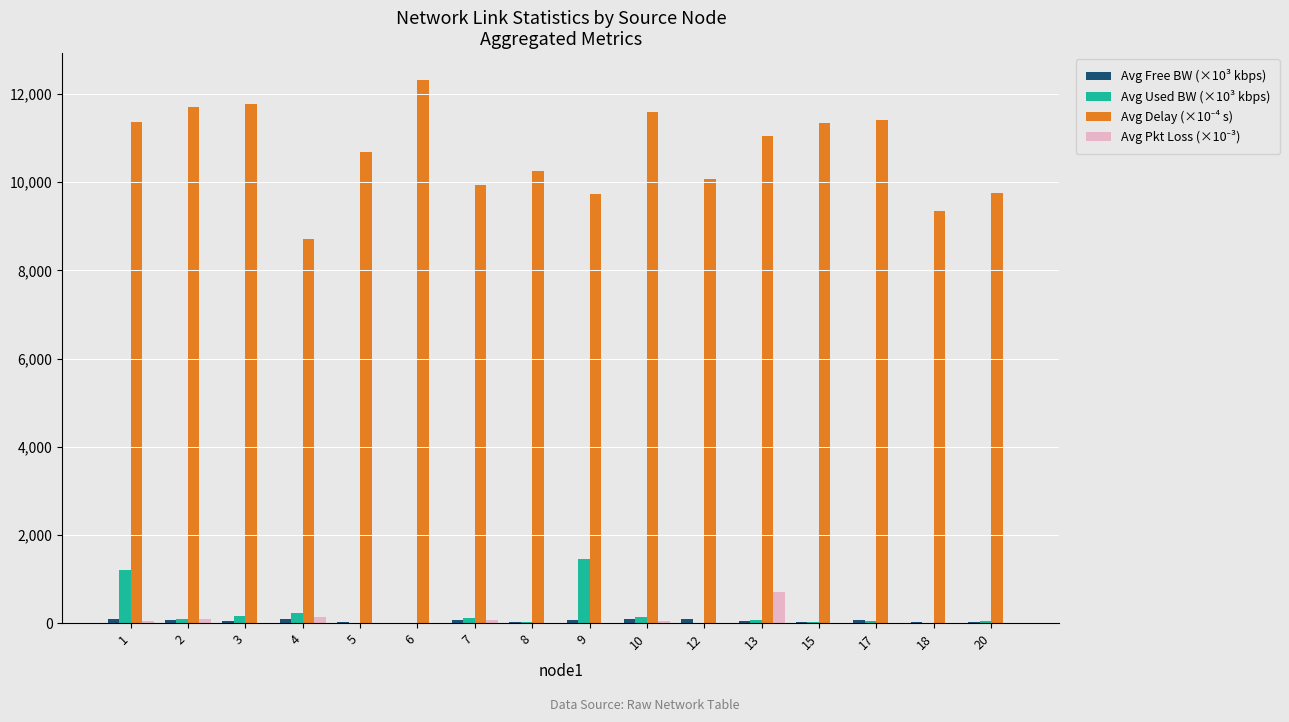

What is the total value across all series at 6?

12313.1